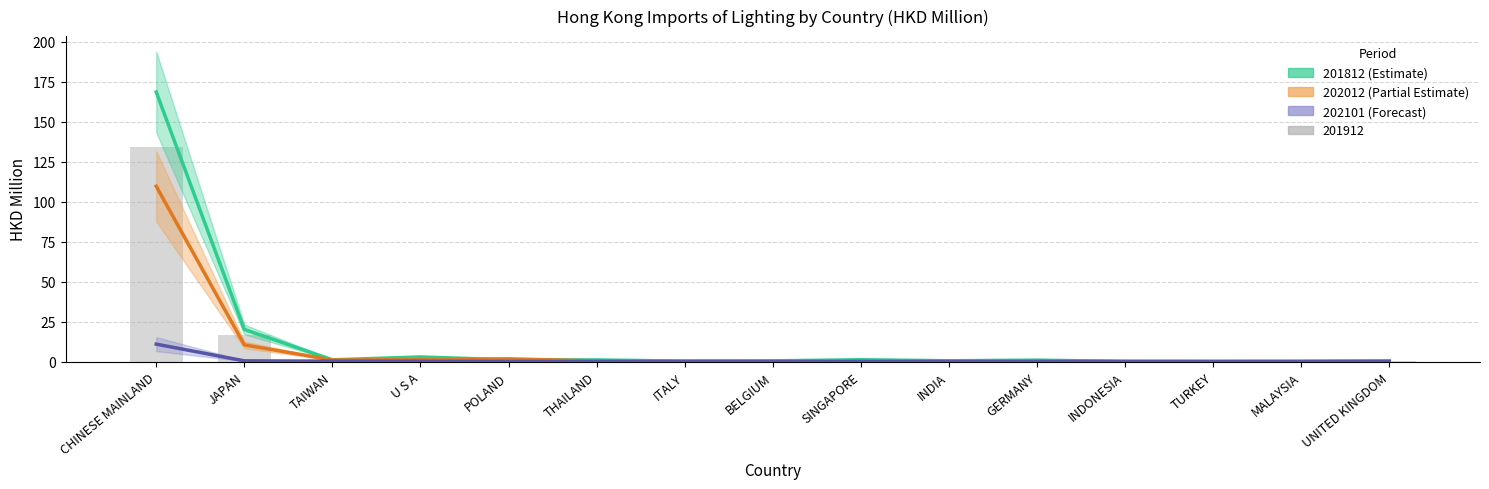

Rank the categories by 201812 (Estimate) value from highest to lowest.

CHINESE MAINLAND, JAPAN, U S A, SINGAPORE, POLAND, TAIWAN, THAILAND, GERMANY, INDIA, BELGIUM, UNITED KINGDOM, ITALY, INDONESIA, TURKEY, MALAYSIA